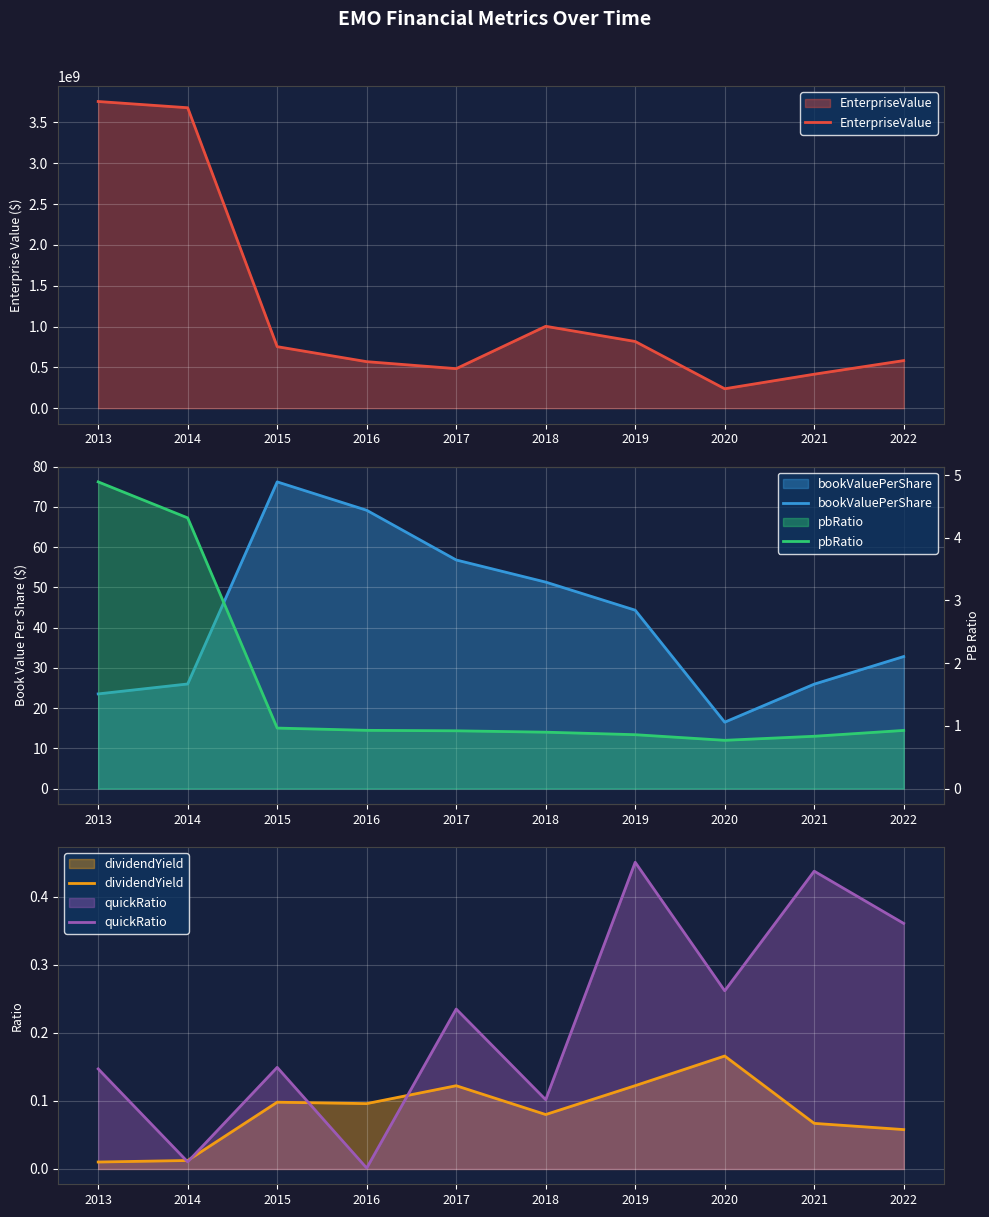

How many series are shown in this chart?

5